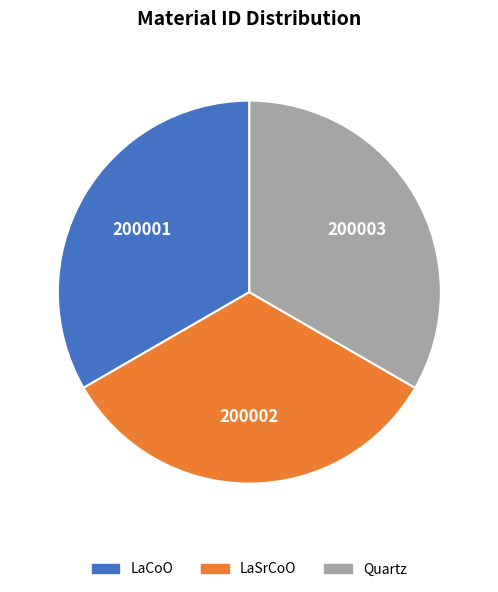

True or false: Quartz accounts for 40% of the total.

False